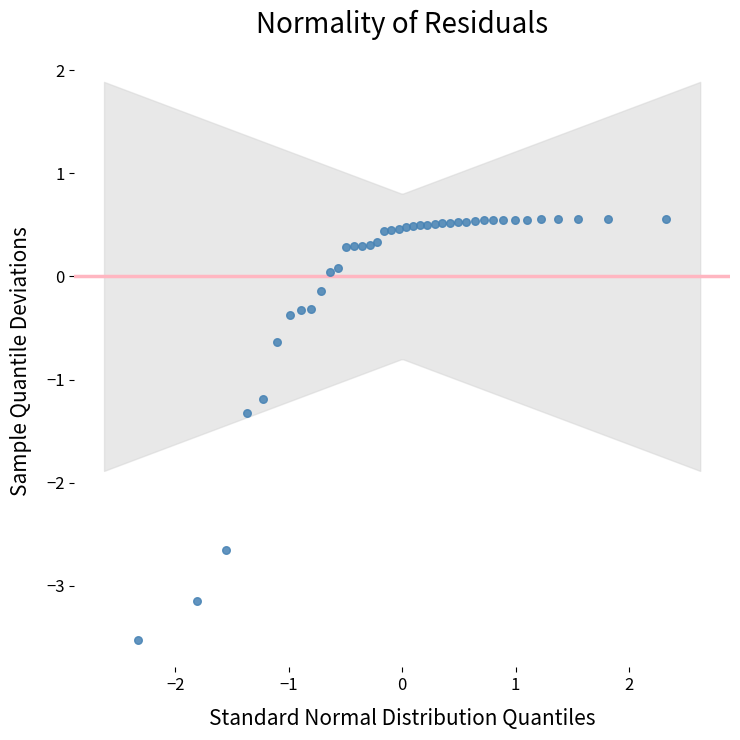

What is the range of Y values (max minus min)?

4.1